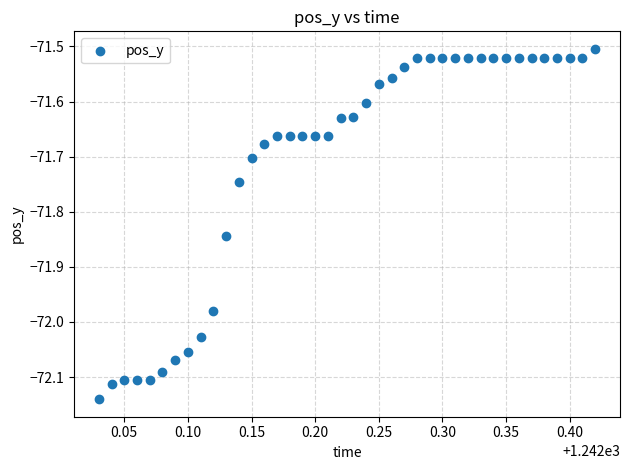

What is the range of X values (max minus min)?

0.4